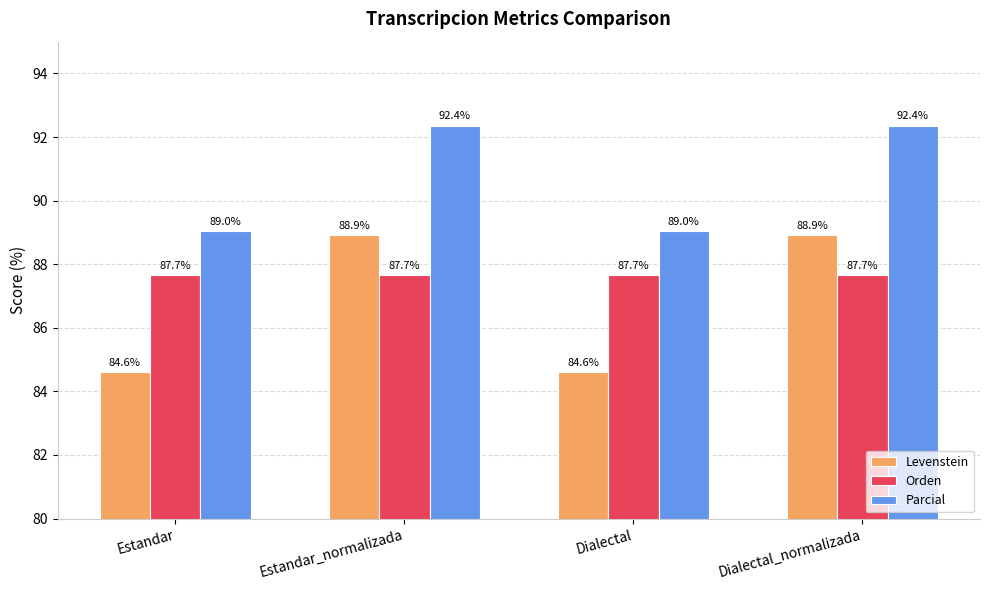

Reading left to right, extract all data points from this chart.

Levenstein: Estandar=84.6	Estandar_normalizada=88.9	Dialectal=84.6	Dialectal_normalizada=88.9
Orden: Estandar=87.7	Estandar_normalizada=87.7	Dialectal=87.7	Dialectal_normalizada=87.7
Parcial: Estandar=89.0	Estandar_normalizada=92.4	Dialectal=89.0	Dialectal_normalizada=92.4